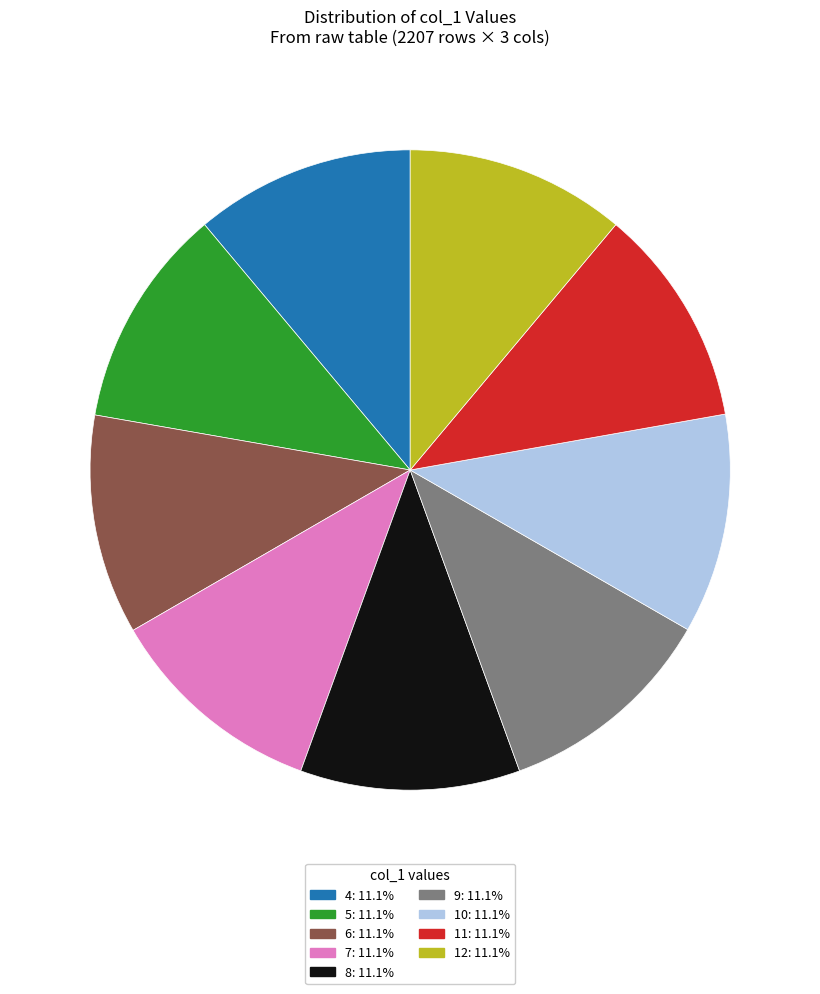

Do 8: 11.1% and 12: 11.1% together represent more than half of the pie?

No